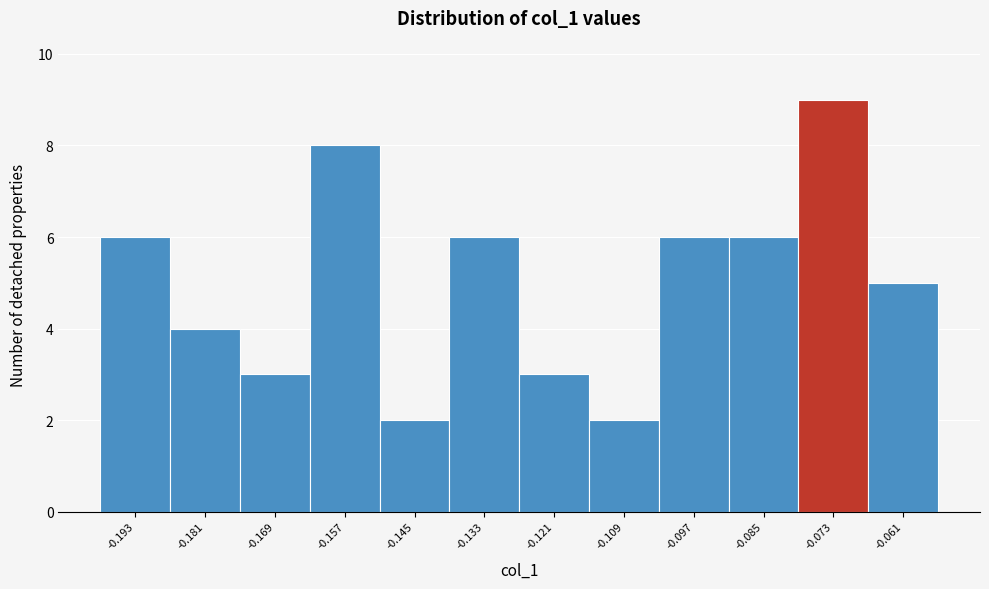

Reading left to right, transcribe all the data shown in this chart.

6	4	3	8	2	6	3	2	6	6	9	5